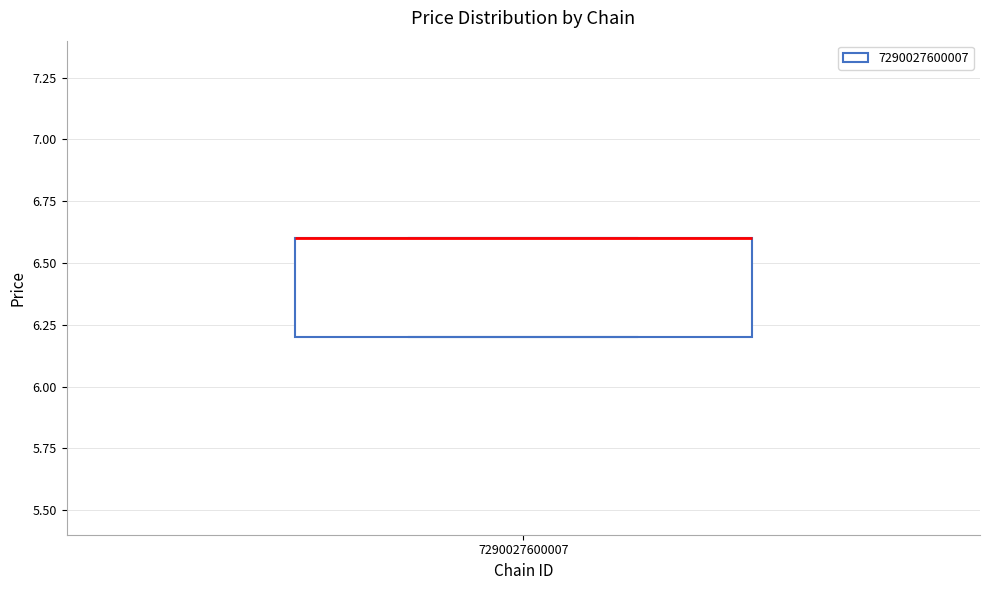

Transcribe this box plot: give where the median line is, the range the box spans, and where the two whiskers end, as read against the y-axis. The values are not printed on the chart, so give them approximately, as read against the axis.

median 6.6 (drawn on the box's upper edge), box 6.2 to 6.6, whiskers 6.2 to 6.6